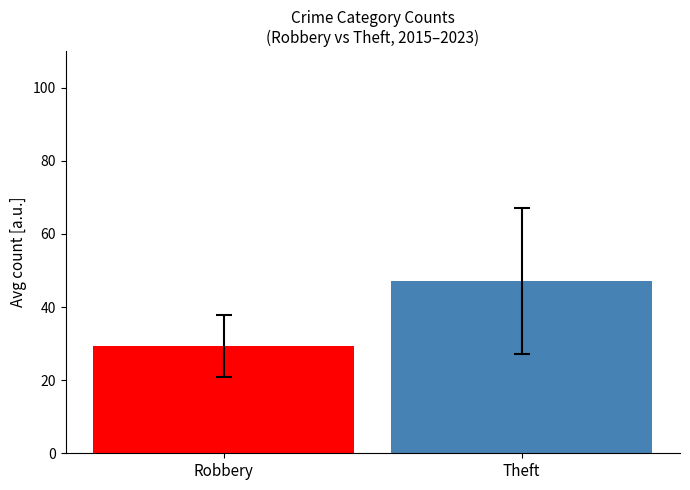

What is the maximum value shown in the chart?

47.1